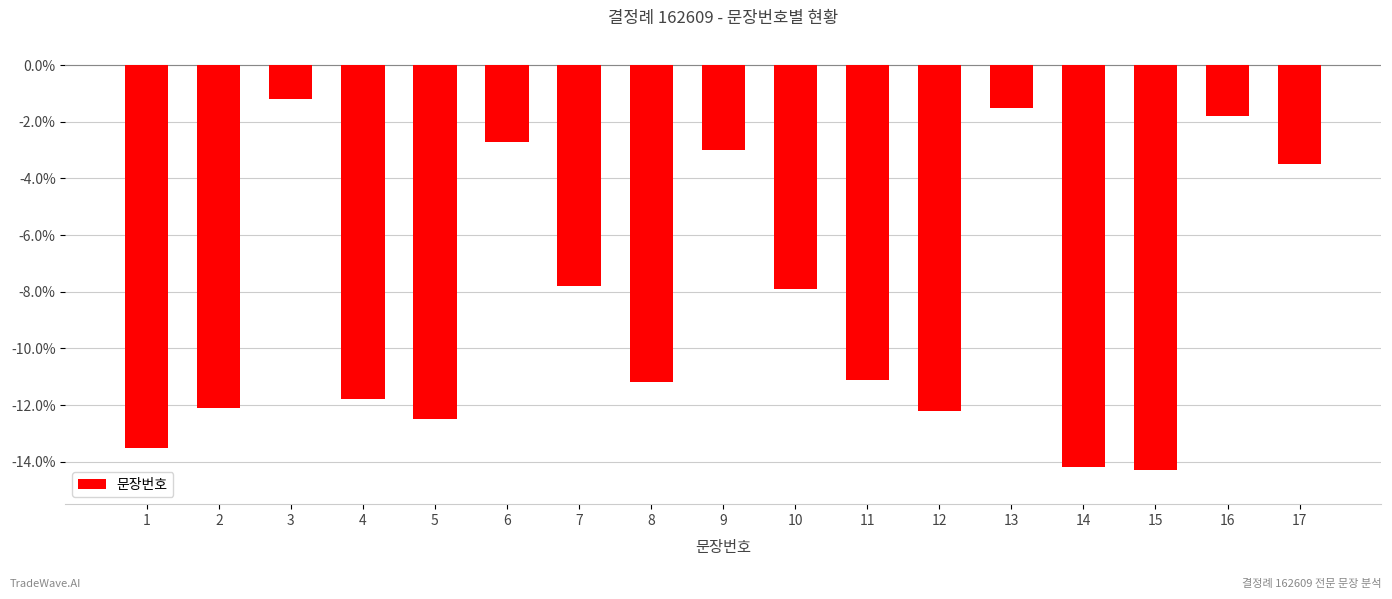

What is the sum of all values?

-142.3